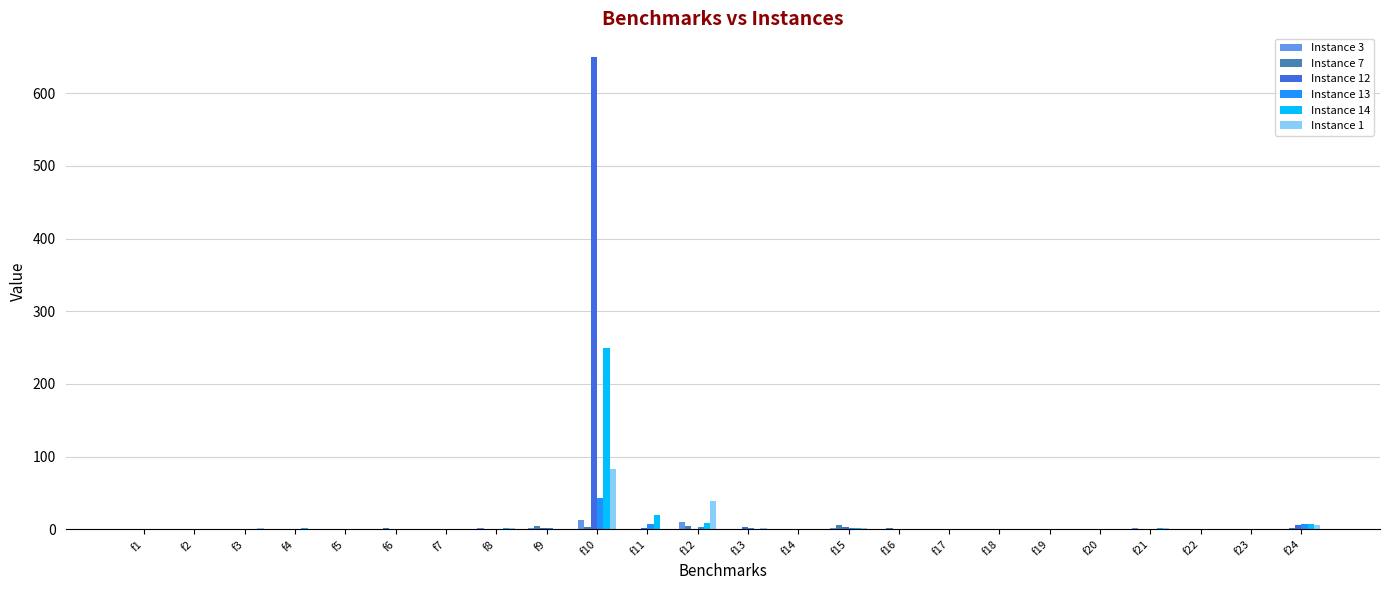

True or false: Instance 3 has a value of 0.4 at f23.

True